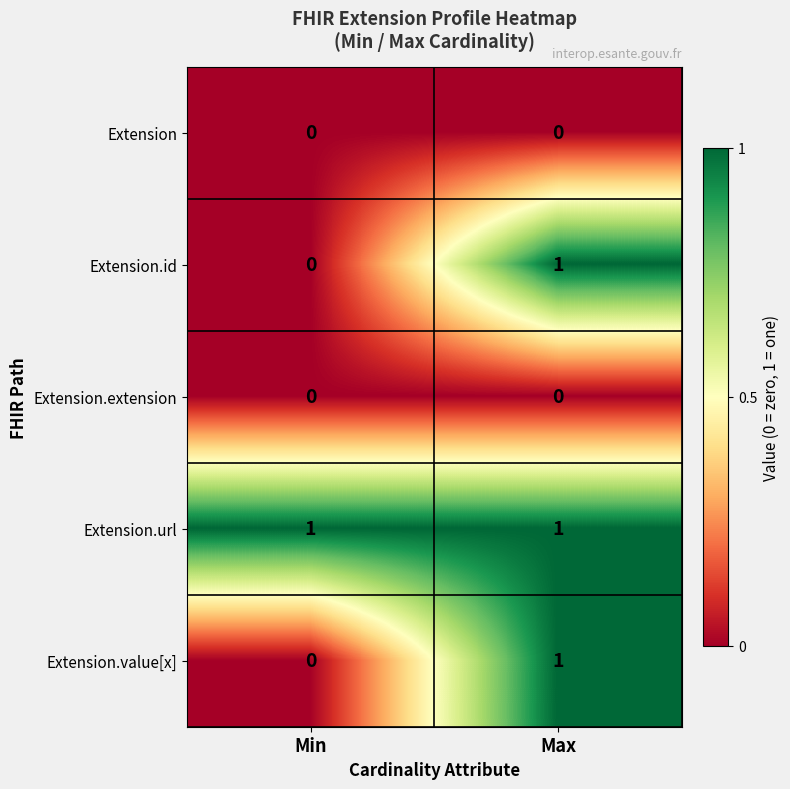

At how many categories does at least one series exceed 0?

2